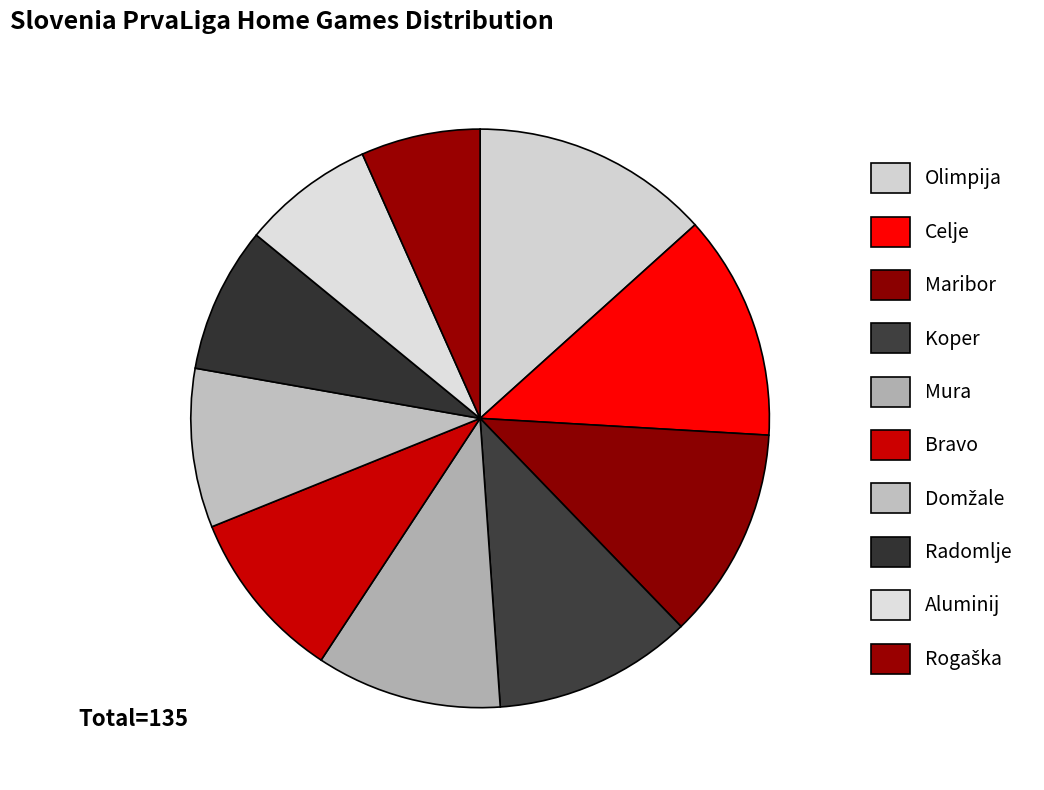

What is the change in value from Koper to Rogaška?

-6